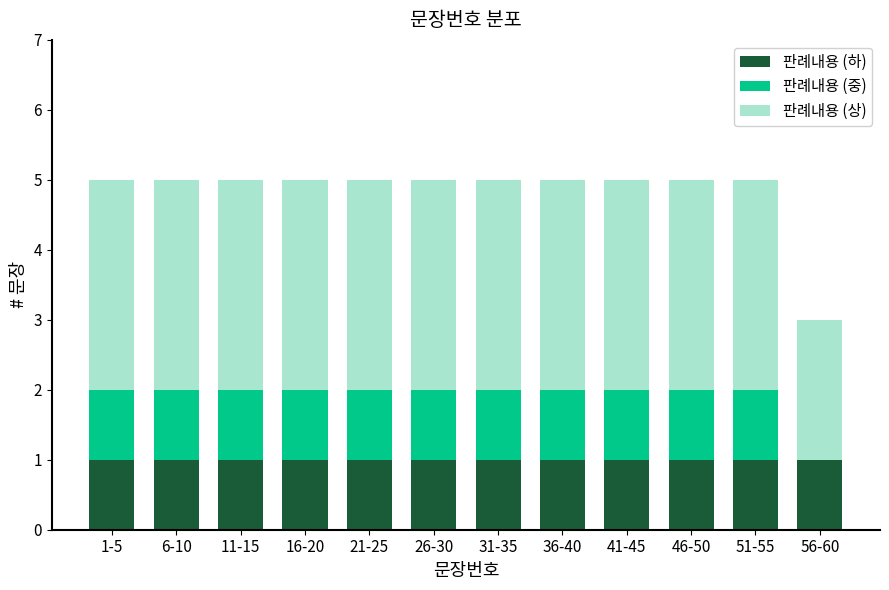

True or false: 판례내용 (하) has a value of 0 at 46-50.

False